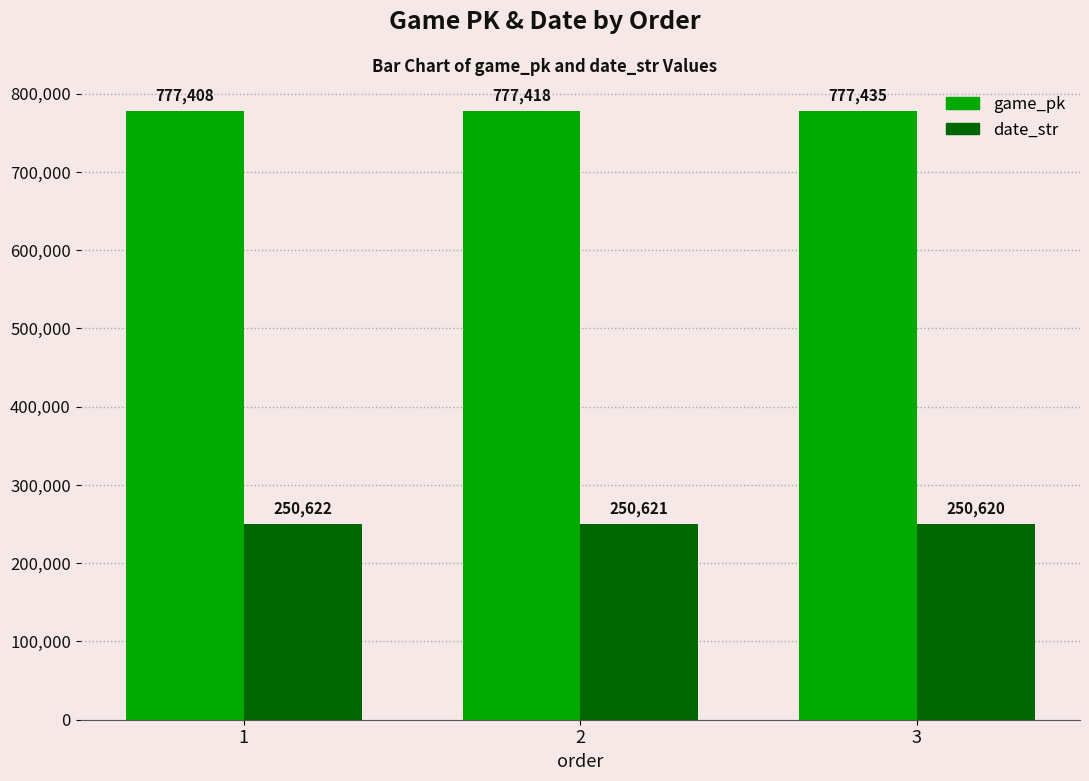

How many bars are there in each group?

2